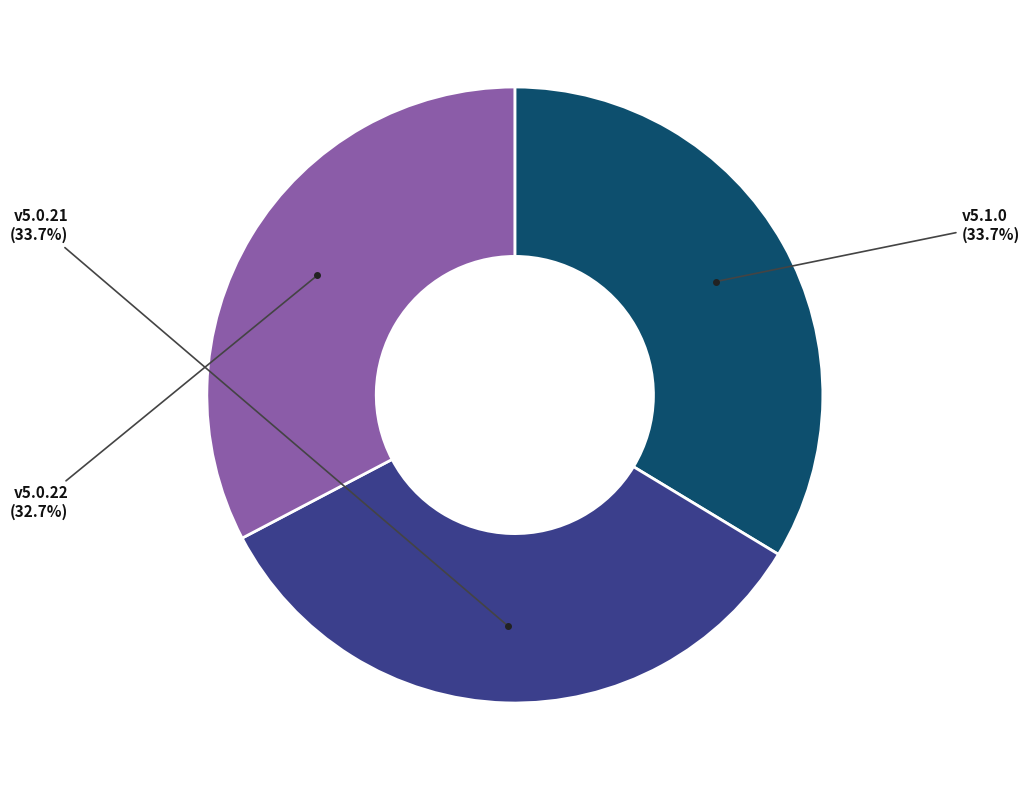

To the nearest percent, what is the difference between the largest and smallest slice percentages?

1%